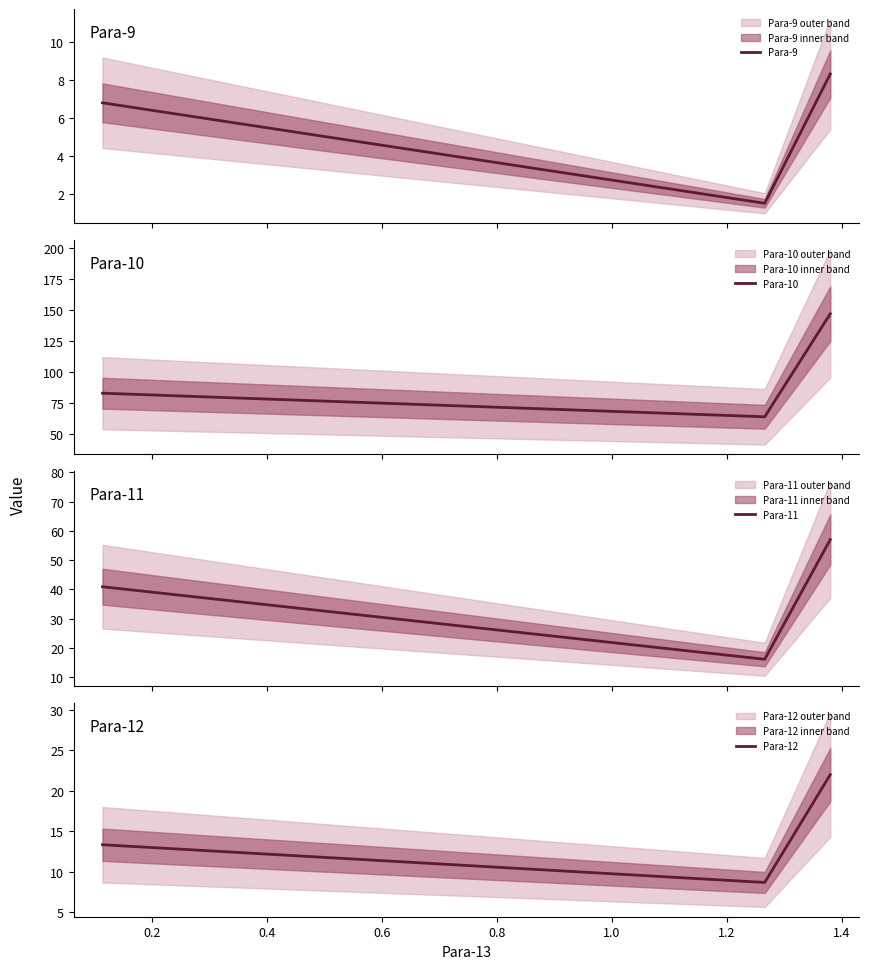

How many values in the Para-10 series exceed 82?

2